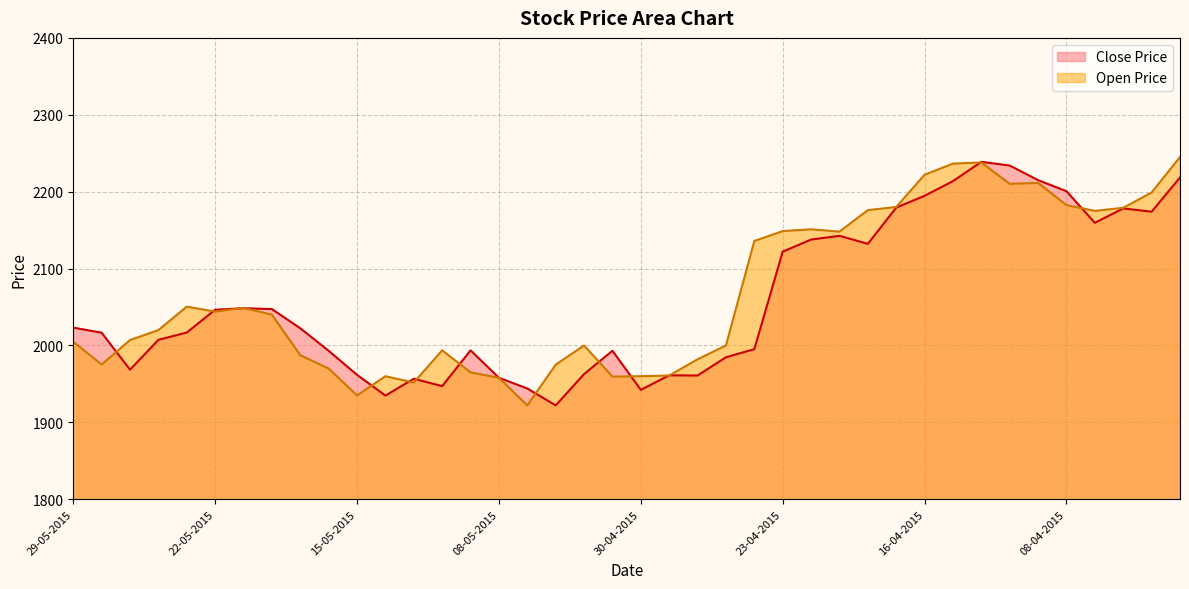

Read the Close Price value at 04-05-2015.

1993.1